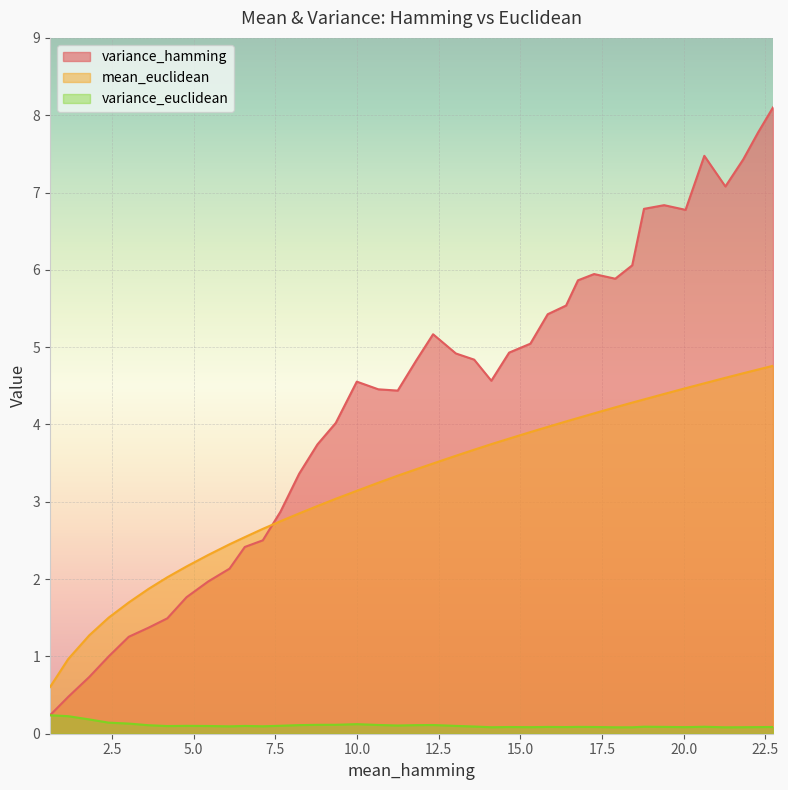

List the series in order of their overall mean, lowest first.

variance_euclidean, mean_euclidean, variance_hamming